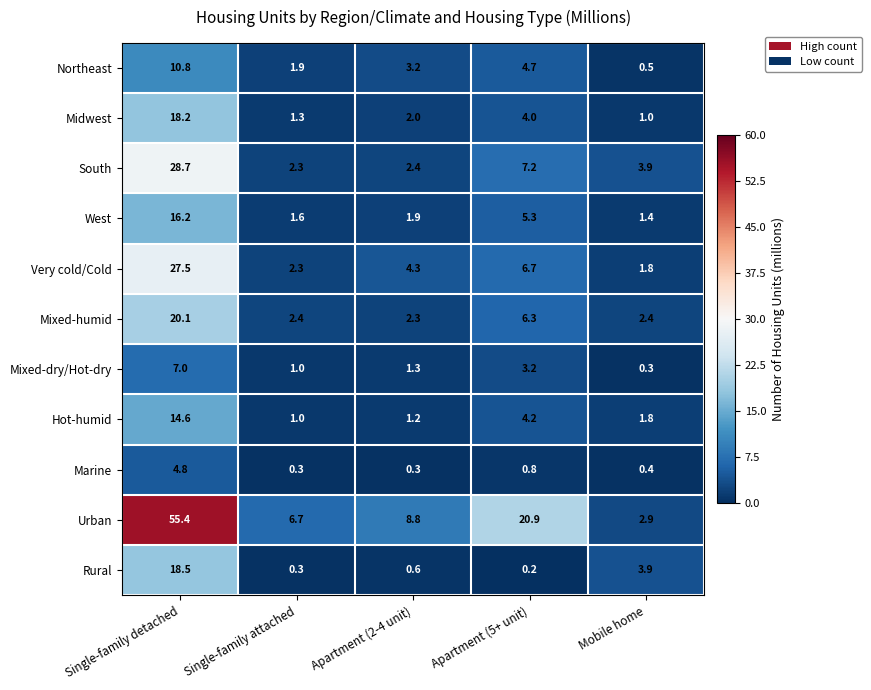

How many values in the Urban series are below 8?

2